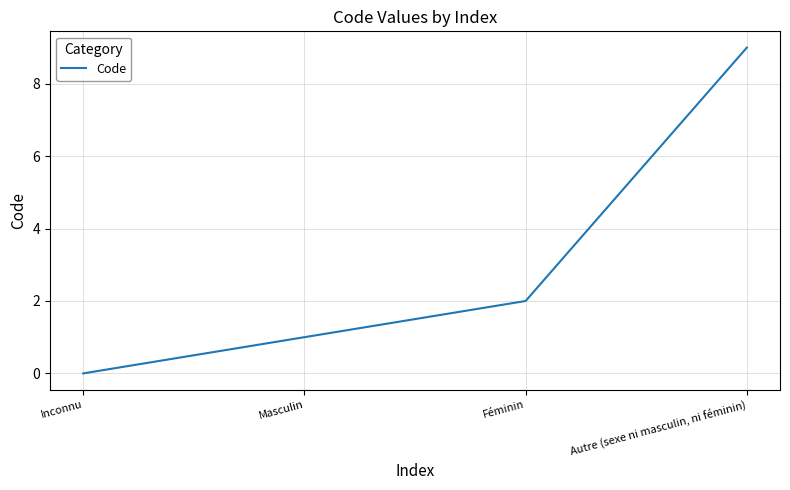

Rank the categories by value from lowest to highest.

Inconnu, Masculin, Féminin, Autre (sexe ni masculin, ni féminin)